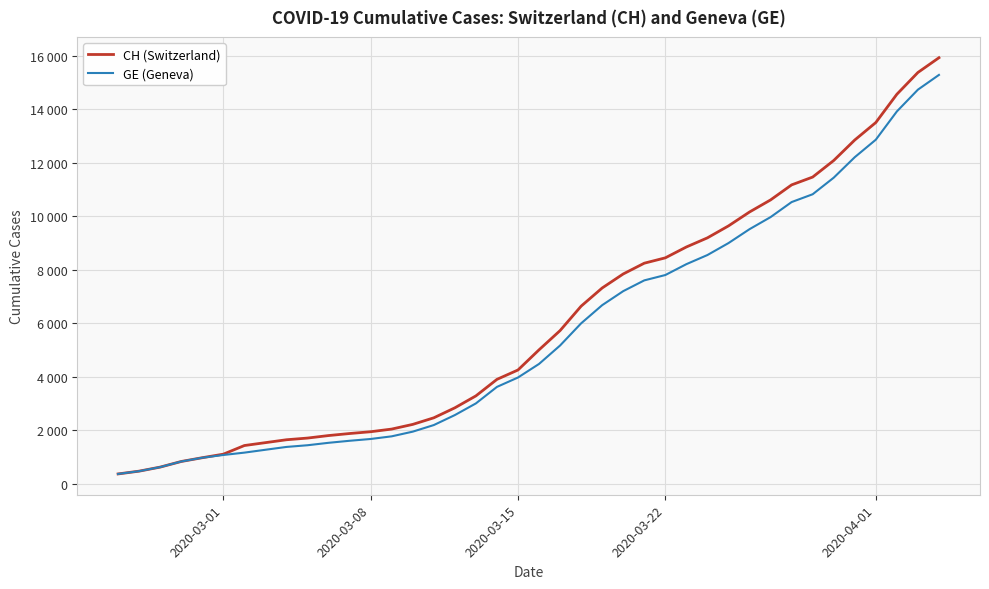

Does the chart have visible grid lines?

Yes